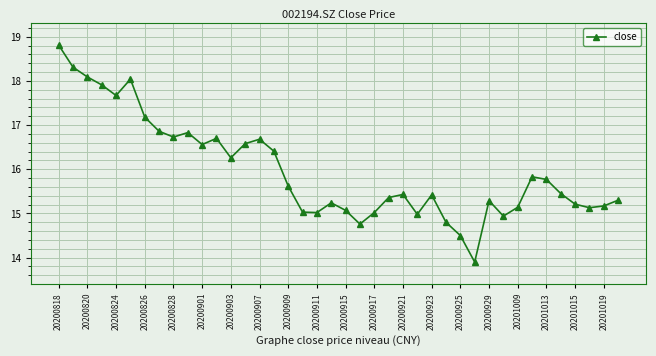

What is the maximum value shown in the chart?

18.8